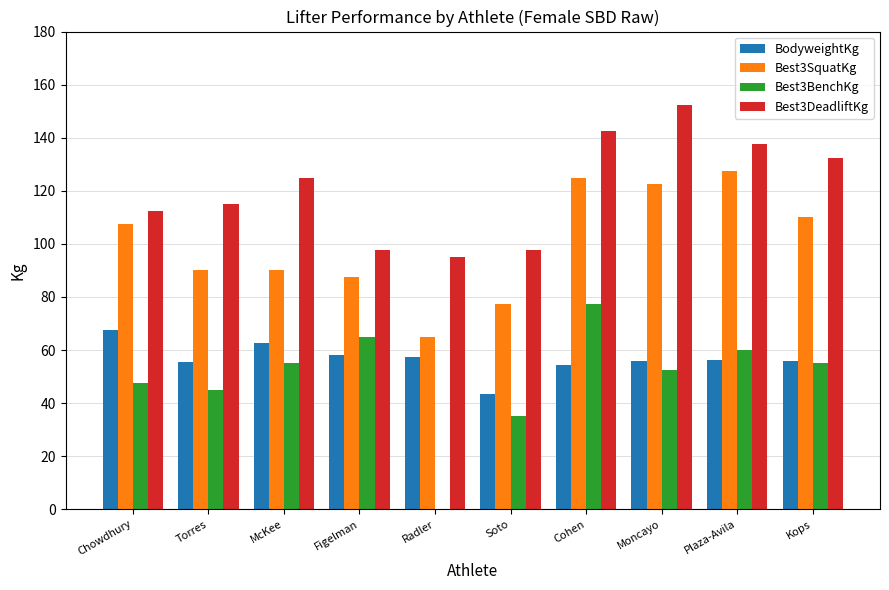

Is the value of Best3BenchKg at Figelman greater than the value of Best3SquatKg at Chowdhury?

No